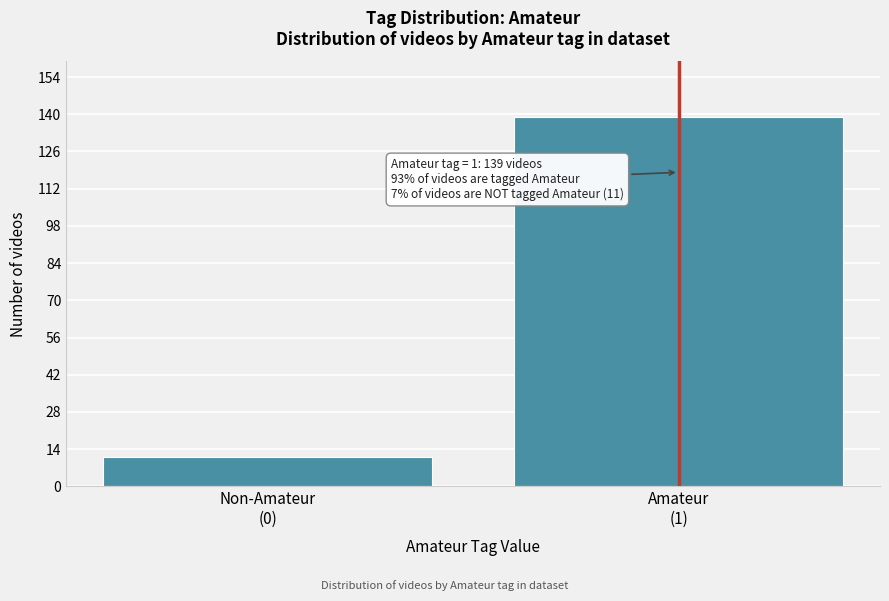

Reading left to right, list all the values displayed in this chart.

11	139